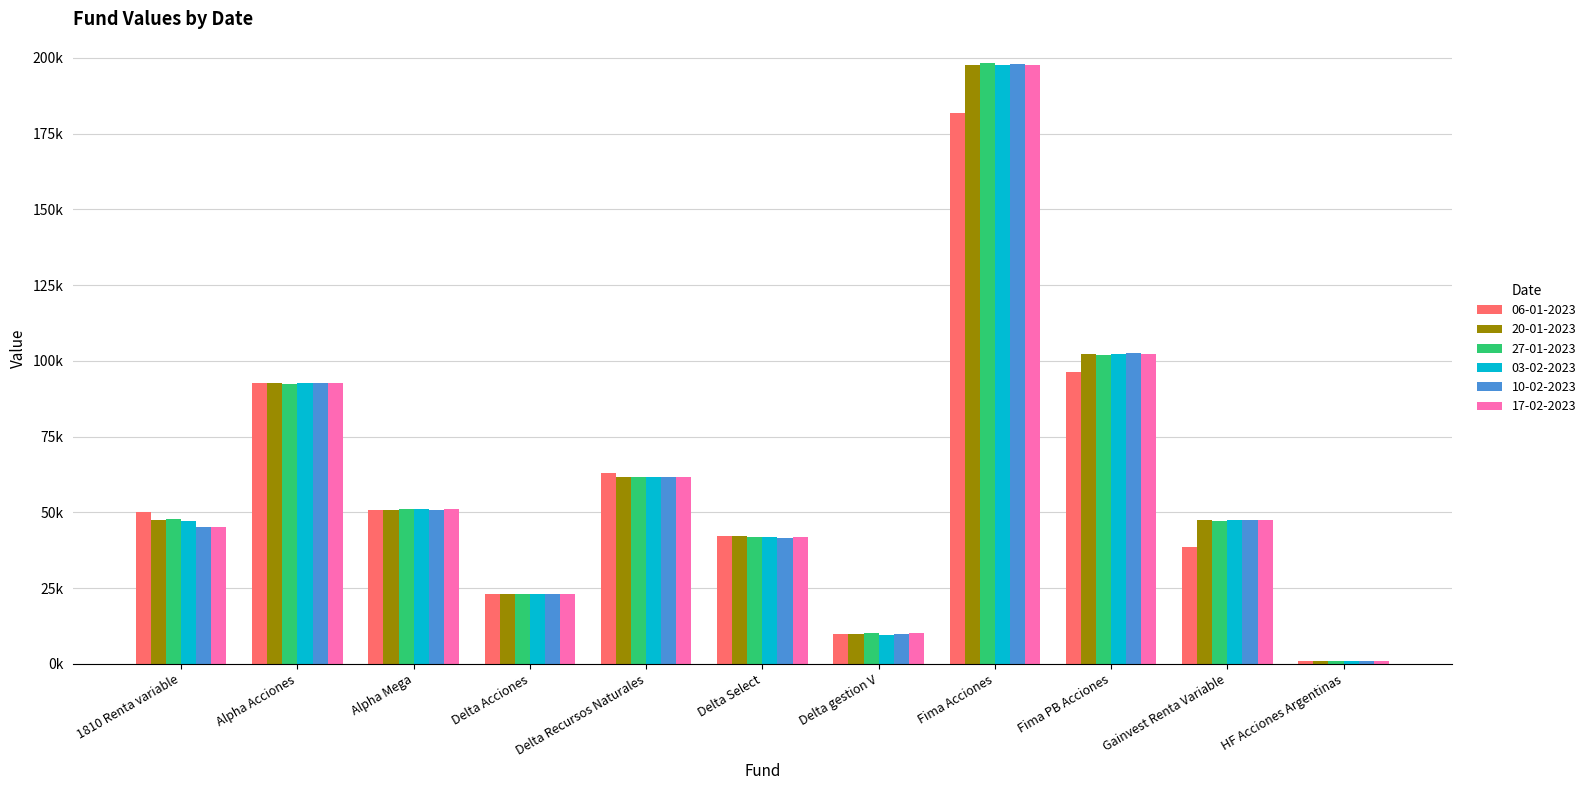

Which series has the largest total across all categories?

20-01-2023